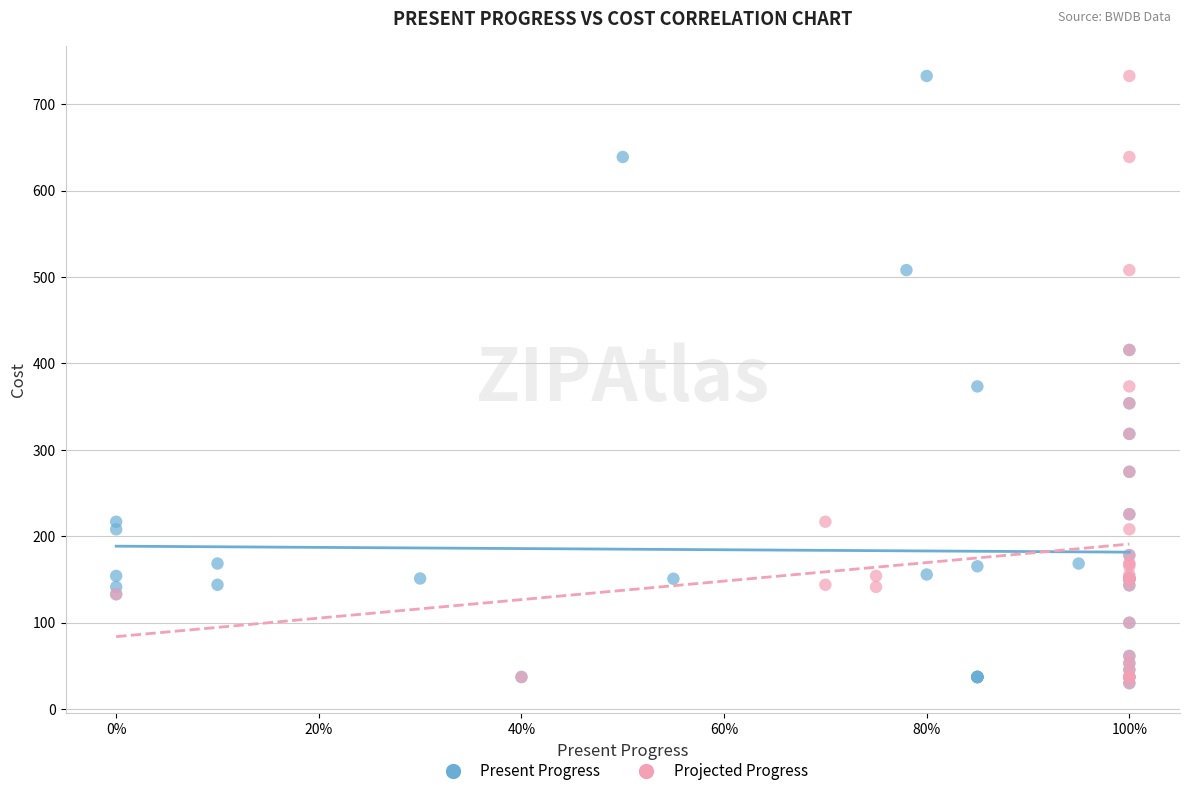

What are all the series names shown in the legend?

Present Progress, Projected Progress